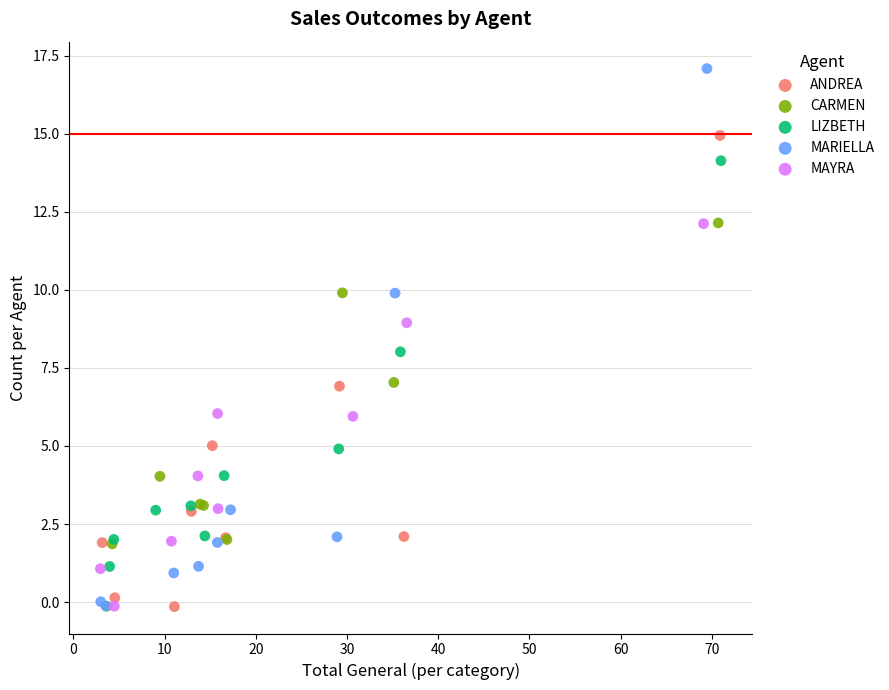

Which series has the widest spread of Y values?

MARIELLA